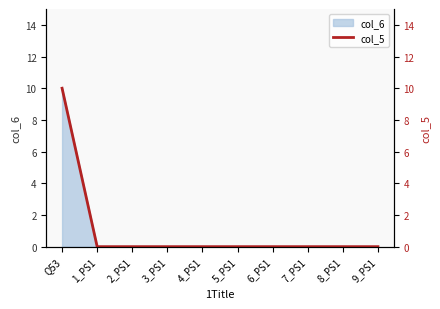

Which has a higher value, 8_PS1 or 6_PS1?

8_PS1